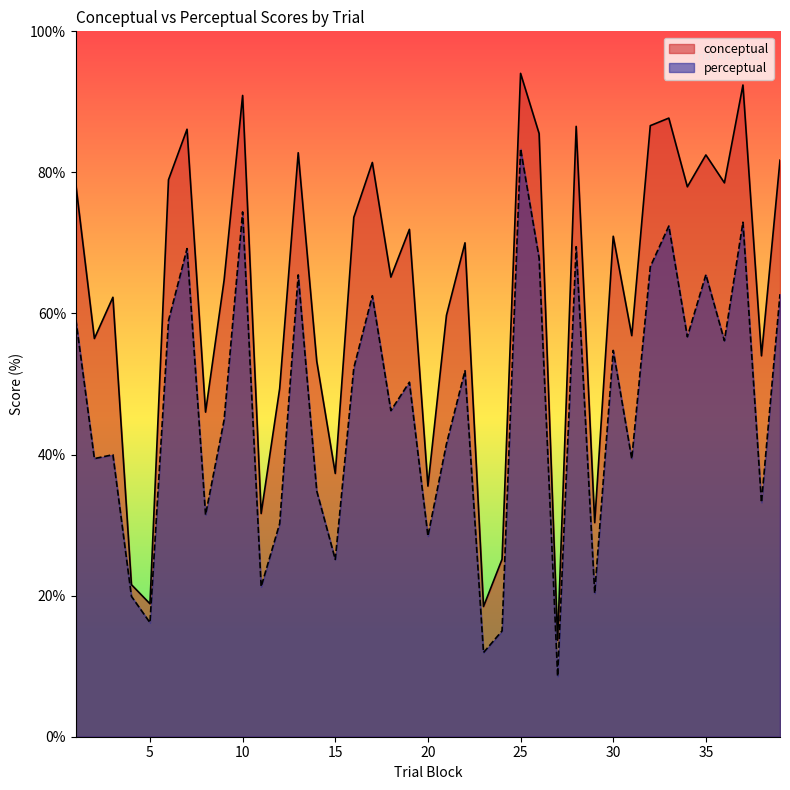

What is the difference between the maximum and minimum values in the conceptual series?

80.4